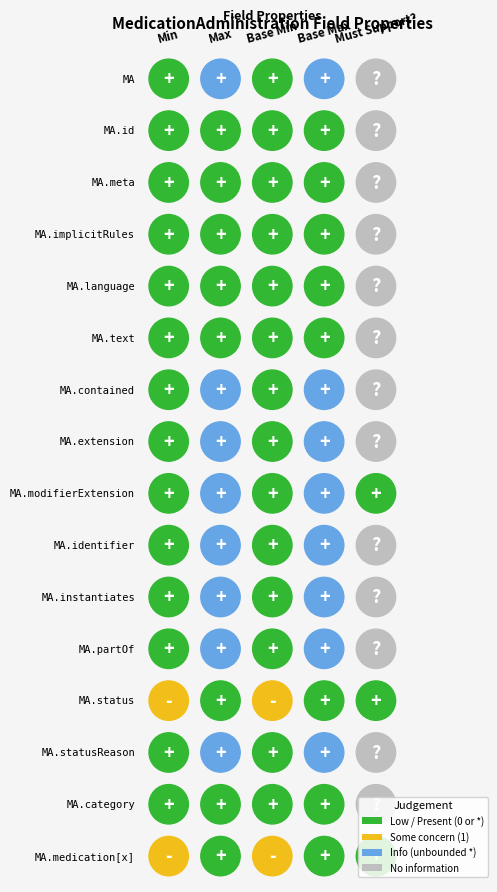

Reading right to left, what are all the values shown in this chart?

MedicationAdministration: 4=0	3=-1	2=0	1=-1	0=0
MedicationAdministration.id: 4=0	3=1	2=0	1=1	0=0
MedicationAdministration.meta: 4=0	3=1	2=0	1=1	0=0
MedicationAdministration.implicitRules: 4=0	3=1	2=0	1=1	0=0
MedicationAdministration.language: 4=0	3=1	2=0	1=1	0=0
MedicationAdministration.text: 4=0	3=1	2=0	1=1	0=0
MedicationAdministration.contained: 4=0	3=-1	2=0	1=-1	0=0
MedicationAdministration.extension: 4=0	3=-1	2=0	1=-1	0=0
MedicationAdministration.modifierExtension: 4=1	3=-1	2=0	1=-1	0=0
MedicationAdministration.identifier: 4=0	3=-1	2=0	1=-1	0=0
MedicationAdministration.instantiates: 4=0	3=-1	2=0	1=-1	0=0
MedicationAdministration.partOf: 4=0	3=-1	2=0	1=-1	0=0
MedicationAdministration.status: 4=1	3=1	2=1	1=1	0=1
MedicationAdministration.statusReason: 4=0	3=-1	2=0	1=-1	0=0
MedicationAdministration.category: 4=0	3=1	2=0	1=1	0=0
MedicationAdministration.medication[x]: 4=1	3=1	2=1	1=1	0=1